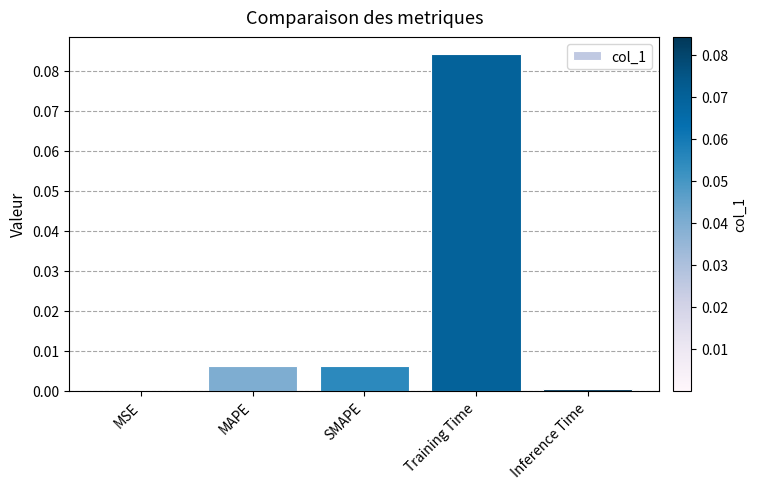

Between Training Time and SMAPE, which is larger?

Training Time